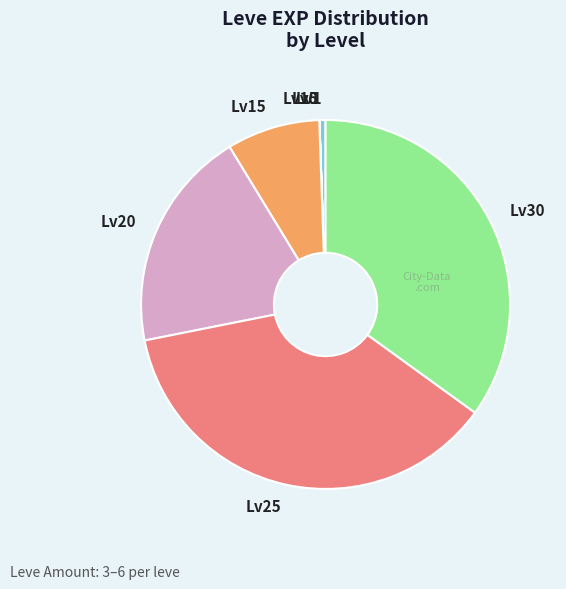

Approximately how many times larger is the value at Lv25 compared to Lv20?

1.9